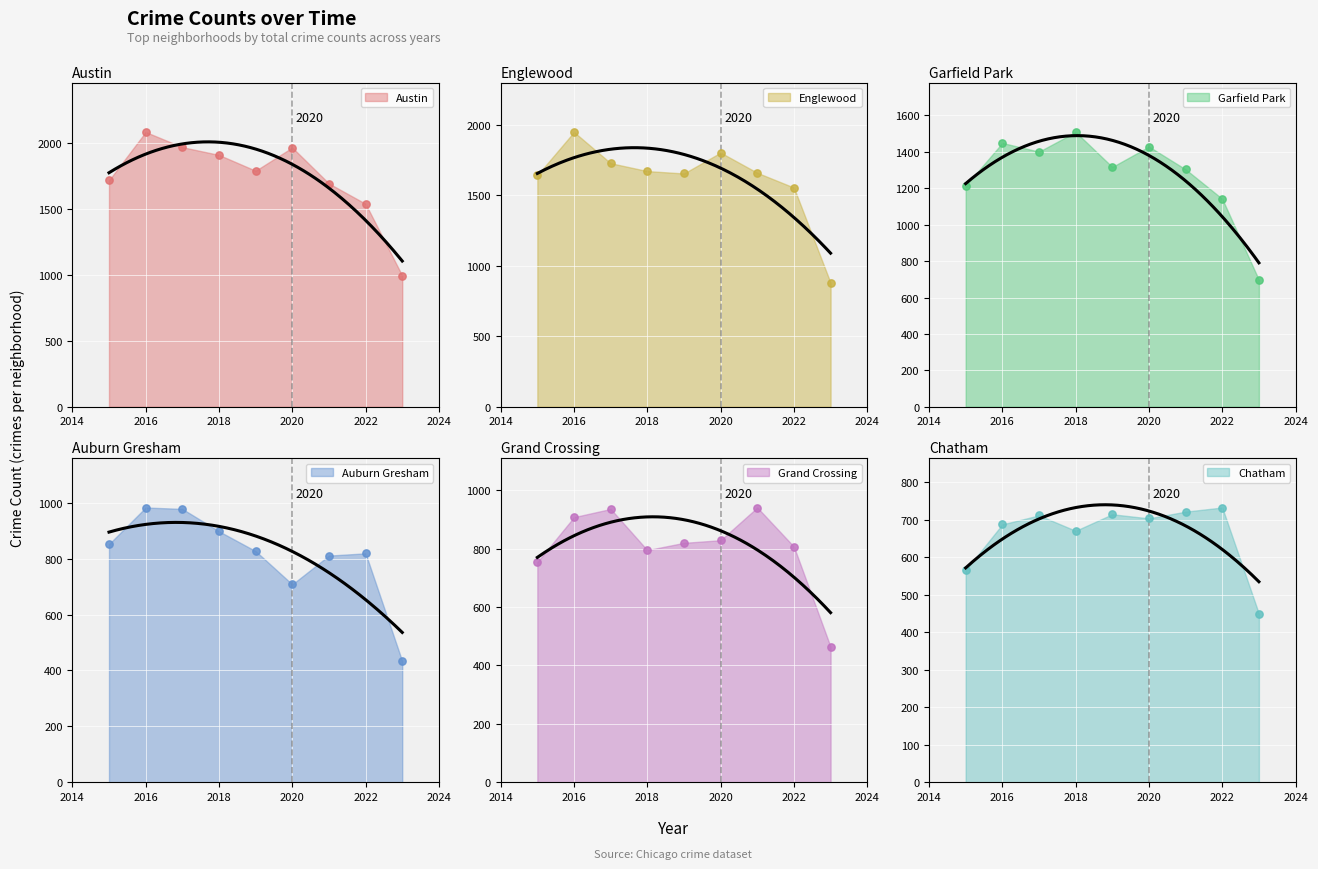

Which series reaches the maximum Y coordinate?

Austin